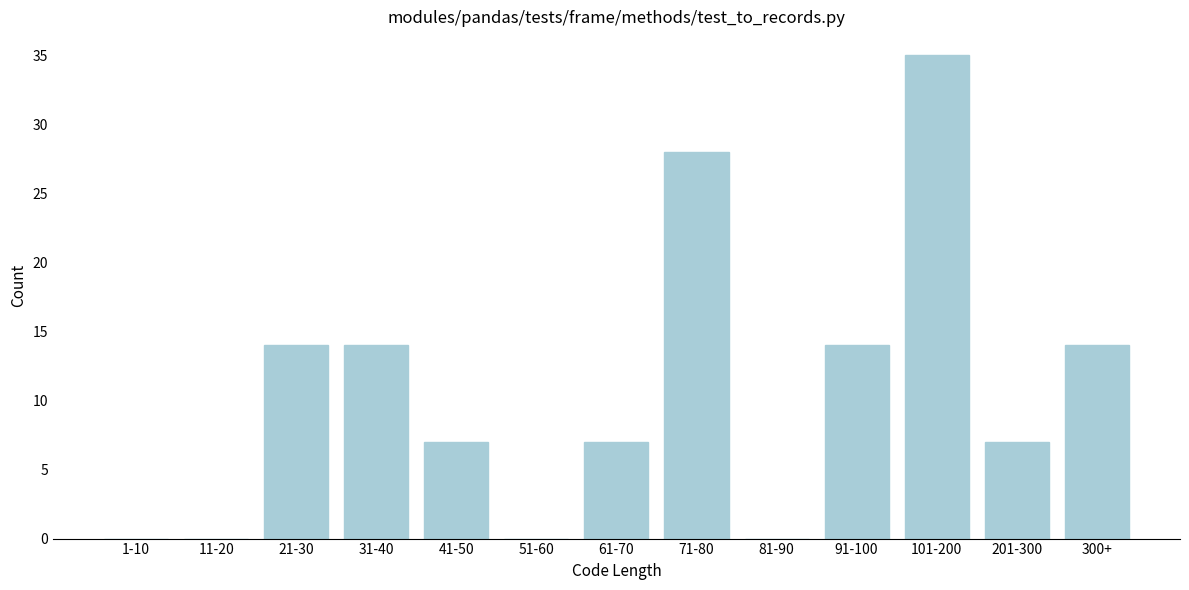

Reading right to left, transcribe all the data shown in this chart.

300+=14	201-300=7	101-200=35	91-100=14	81-90=0	71-80=28	61-70=7	51-60=0	41-50=7	31-40=14	21-30=14	11-20=0	1-10=0